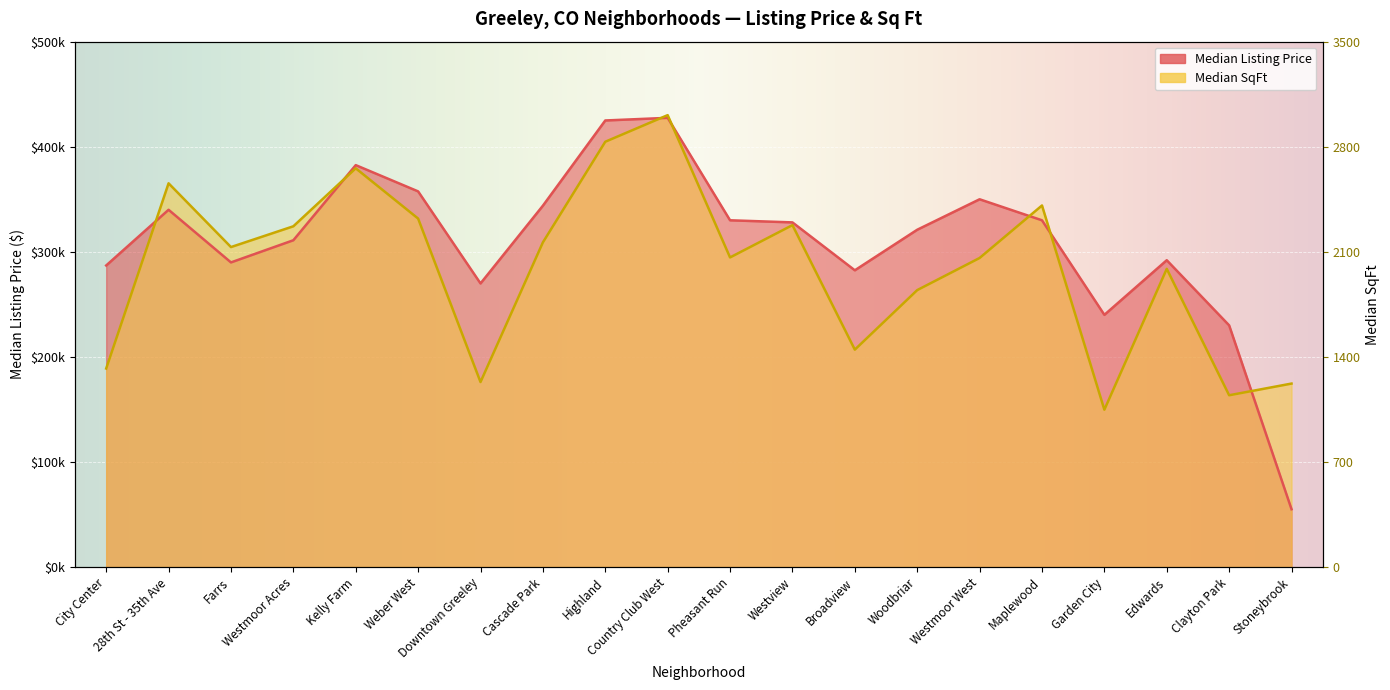

At which label is Median SqFt closest to 289899?

Westmoor West